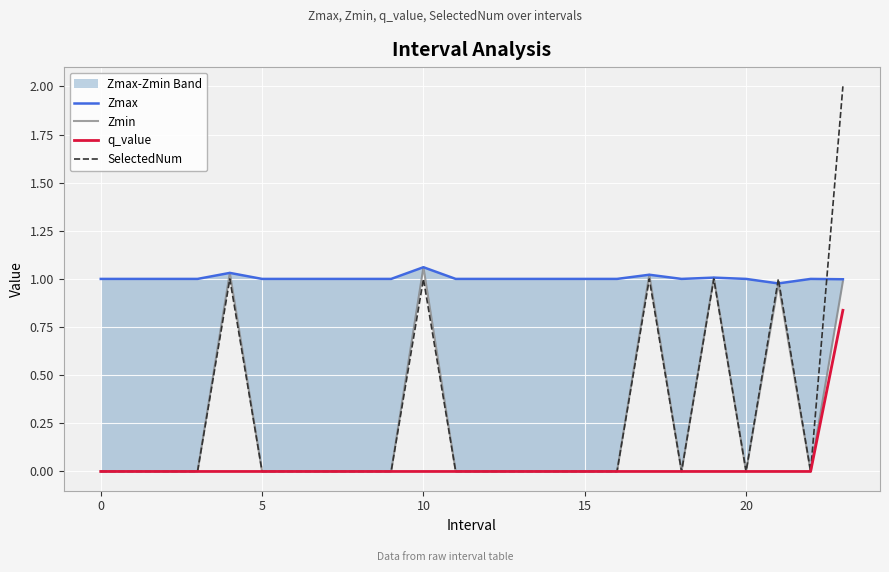

Is it true that SelectedNum equals 0.0 at 0?

True